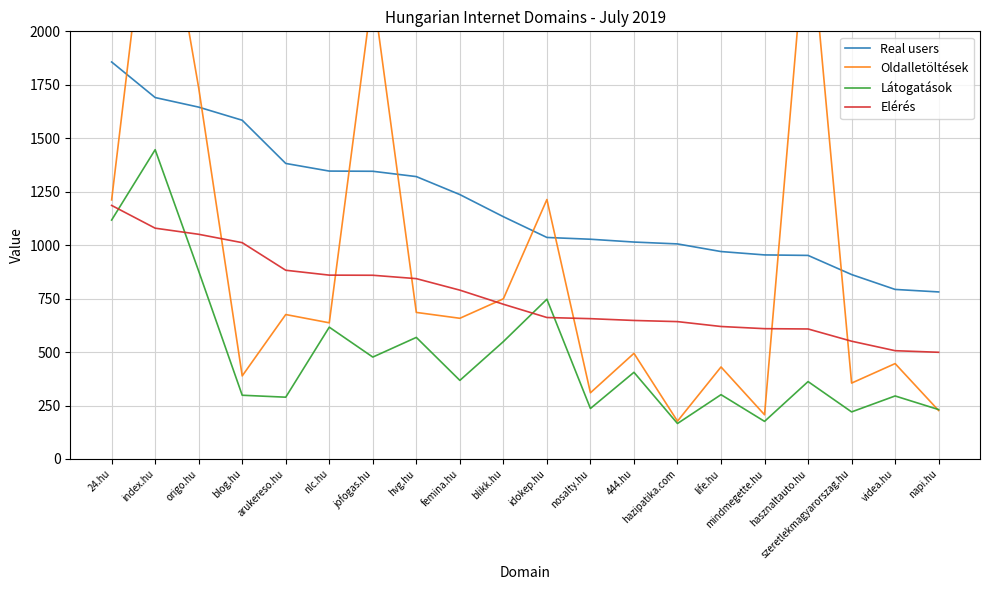

Reading left to right, what are all the values shown in this chart?

Real users: 1856.7	1690.3	1645.5	1584.2	1382.1	1346.5	1345.5	1320.7	1236.5	1133.0	1036.0	1027.7	1014.5	1005.8	970.1	954.3	952.0	862.5	792.9	781.2
Oldalletöltések: 1211.7	2911.4	1735.7	388.5	675.5	636.8	2193.4	685.4	658.0	749.0	1213.5	309.6	494.0	176.8	430.2	206.8	2590.9	354.9	446.1	226.6
Látogatások: 1117.4	1446.4	878.5	298.0	289.0	616.4	476.6	568.6	367.5	549.0	747.1	236.1	405.4	165.8	300.7	175.8	362.0	220.1	294.7	231.0
Elérés: 1185.8	1079.4	1050.8	1011.6	882.6	859.8	859.2	843.4	789.6	723.6	661.6	656.2	647.8	642.4	619.6	609.4	608.0	550.8	506.4	499.0